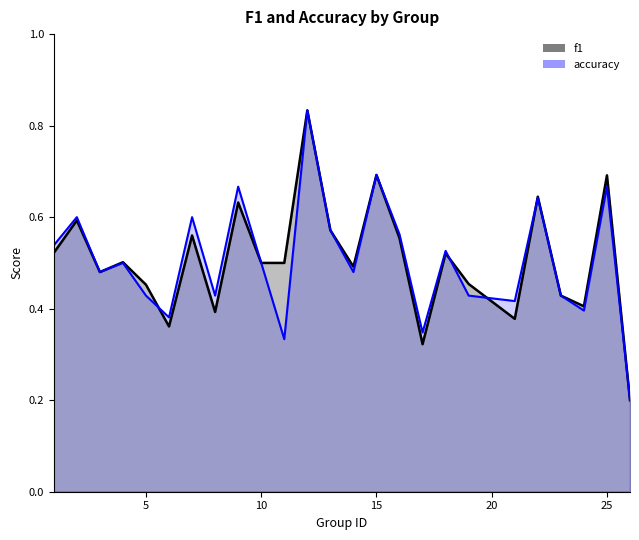

True or false: accuracy and f1 intersect in this chart.

True